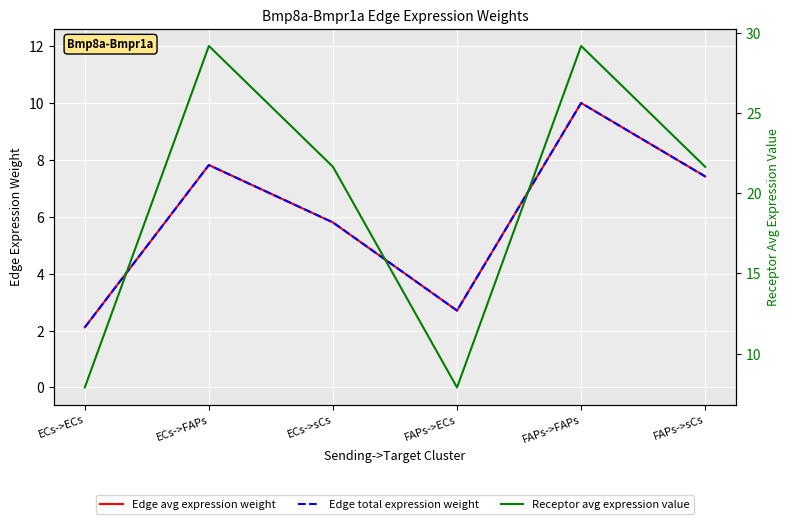

At which label does Receptor avg expression value first exceed 21?

ECs->FAPs